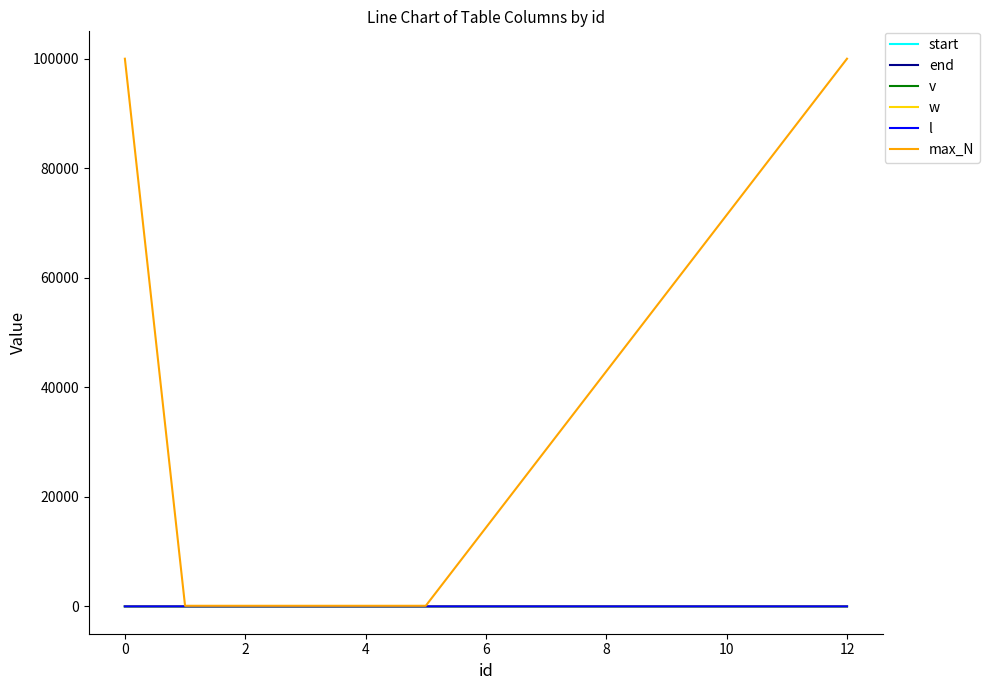

Does the chart have visible grid lines?

No